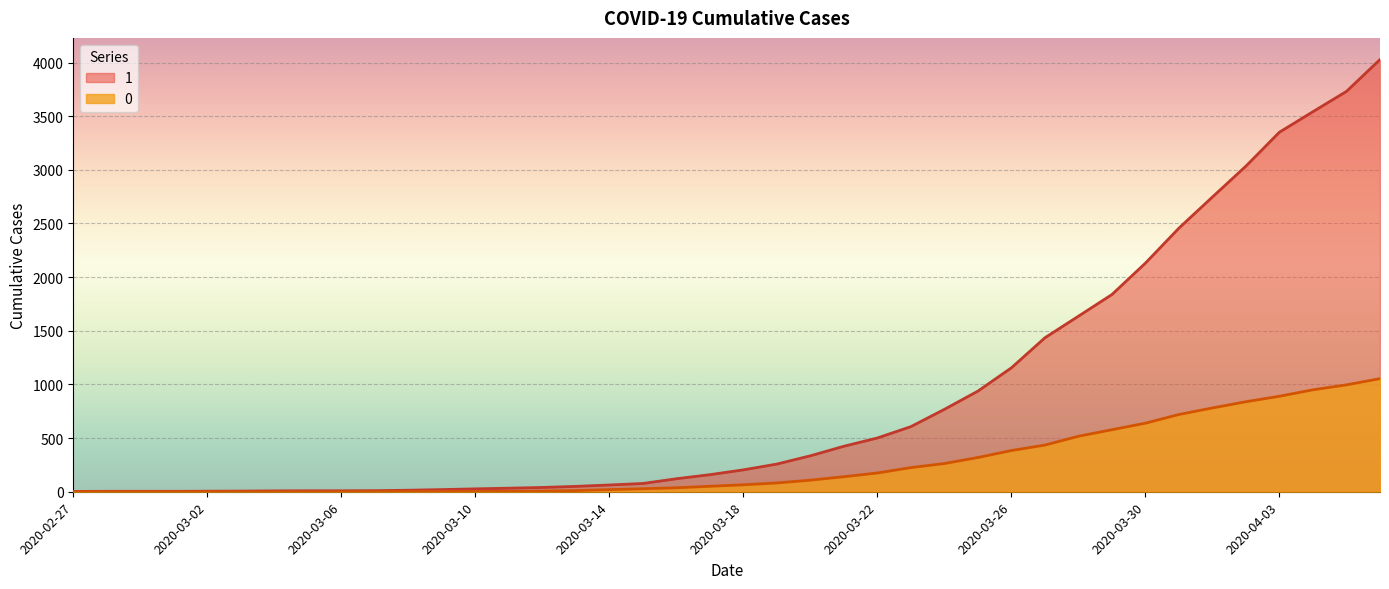

How many lines are shown in the chart?

2